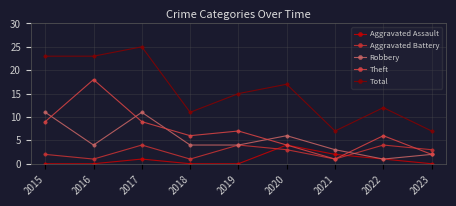

What is the total value across all series at 2015?

45